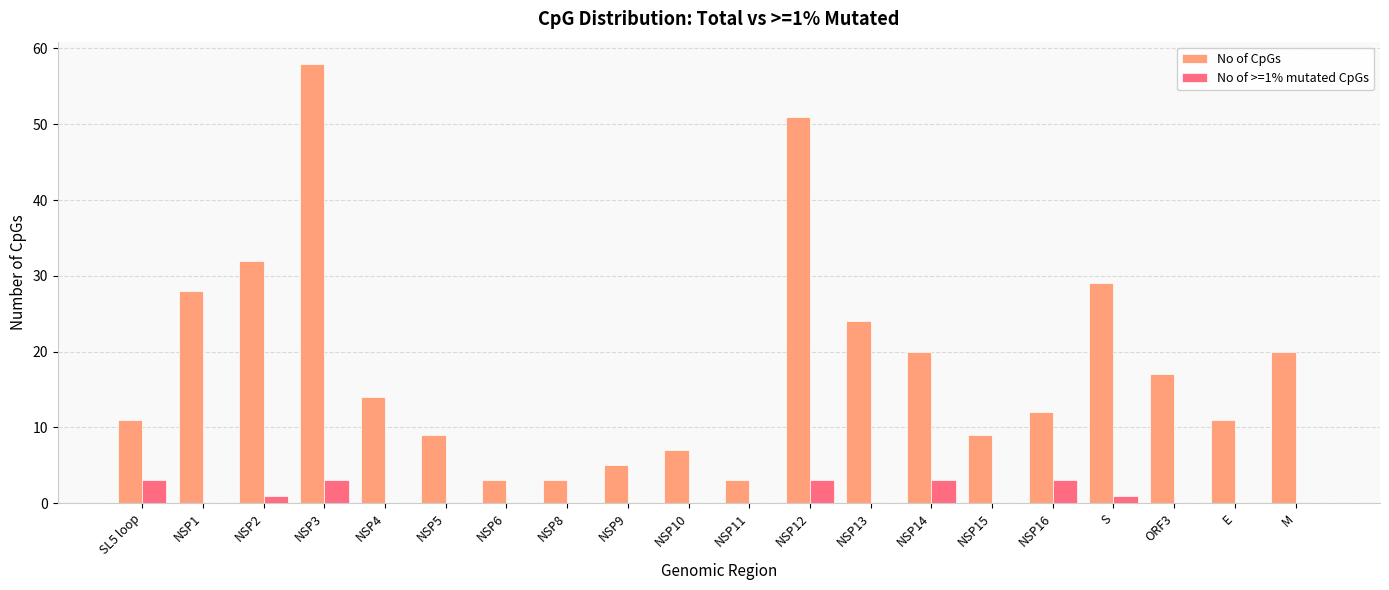

Which series changed the most between NSP4 and NSP13?

No of CpGs